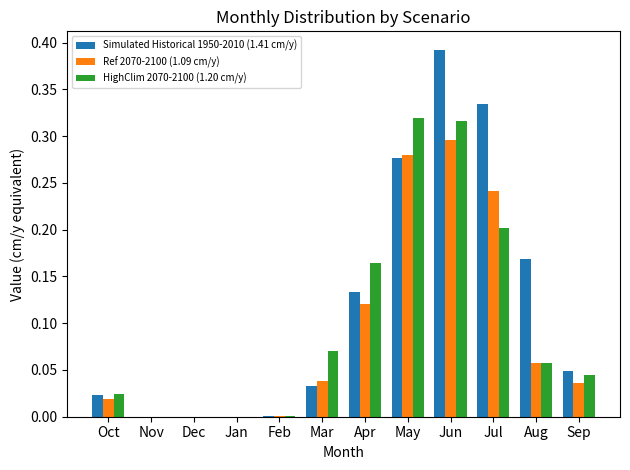

Which category has the highest value in the Simulated Historical 1950-2010 (1.41 cm/y) series?

Jun